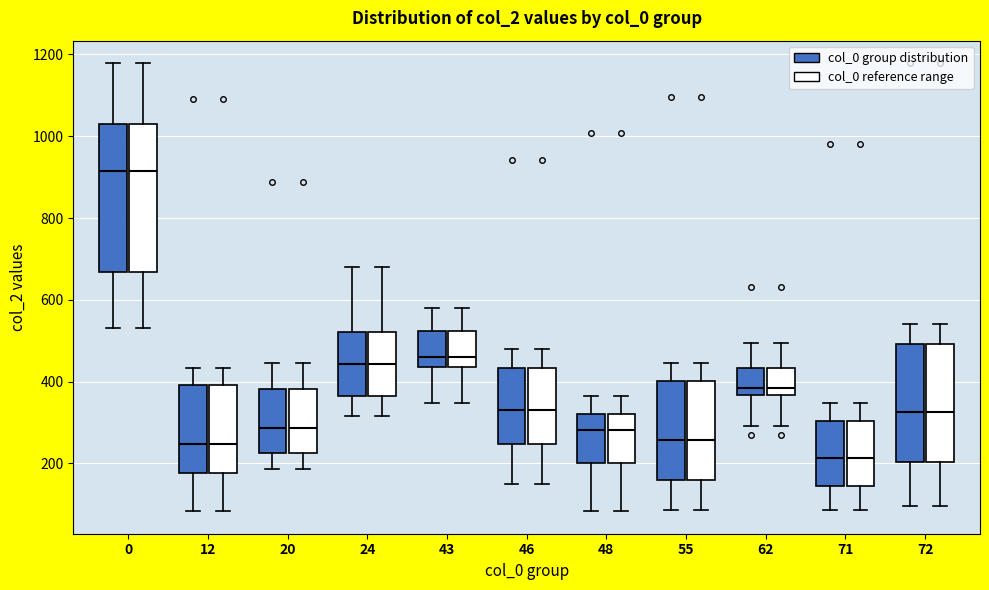

Reading left to right, read every box against the y-axis: the position of its median line, the range the box covers, and the ends of its whiskers. The values are not printed on the chart, so give them approximately, as read against the axis.

0 (col_0 group distribution): median 920, box 660 to 1020, whiskers 540 to 1180
0 (col_0 reference range): median 920, box 660 to 1020, whiskers 540 to 1180
12 (col_0 group distribution): median 240, box 180 to 400, whiskers 80 to 440
12 (col_0 reference range): median 240, box 180 to 400, whiskers 80 to 440
20 (col_0 group distribution): median 280, box 220 to 380, whiskers 180 to 440
20 (col_0 reference range): median 280, box 220 to 380, whiskers 180 to 440
24 (col_0 group distribution): median 440, box 360 to 520, whiskers 320 to 680
24 (col_0 reference range): median 440, box 360 to 520, whiskers 320 to 680
43 (col_0 group distribution): median 460, box 440 to 520, whiskers 340 to 580
43 (col_0 reference range): median 460, box 440 to 520, whiskers 340 to 580
46 (col_0 group distribution): median 320, box 240 to 440, whiskers 140 to 480
46 (col_0 reference range): median 320, box 240 to 440, whiskers 140 to 480
48 (col_0 group distribution): median 280, box 200 to 320, whiskers 80 to 360
48 (col_0 reference range): median 280, box 200 to 320, whiskers 80 to 360
55 (col_0 group distribution): median 260, box 160 to 400, whiskers 80 to 440
55 (col_0 reference range): median 260, box 160 to 400, whiskers 80 to 440
62 (col_0 group distribution): median 380, box 360 to 440, whiskers 300 to 500
62 (col_0 reference range): median 380, box 360 to 440, whiskers 300 to 500
71 (col_0 group distribution): median 220, box 140 to 300, whiskers 80 to 340
71 (col_0 reference range): median 220, box 140 to 300, whiskers 80 to 340
72 (col_0 group distribution): median 320, box 200 to 500, whiskers 100 to 540
72 (col_0 reference range): median 320, box 200 to 500, whiskers 100 to 540